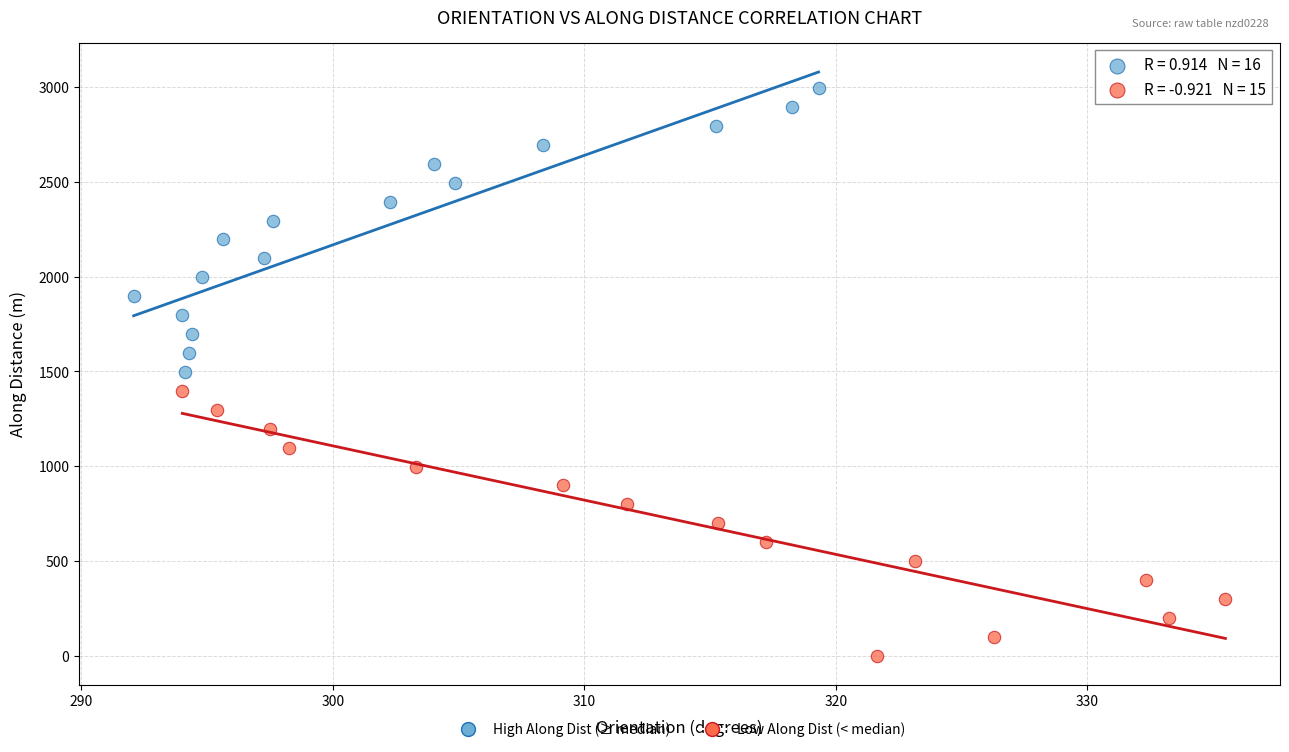

Which series contains the highest Y value?

High Along Dist (≥ median)